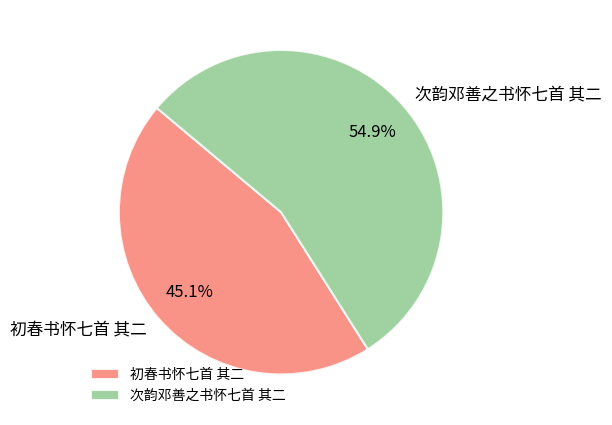

What percentage do 初春书怀七首 其二 and 次韵邓善之书怀七首 其二 together represent?

100.0%